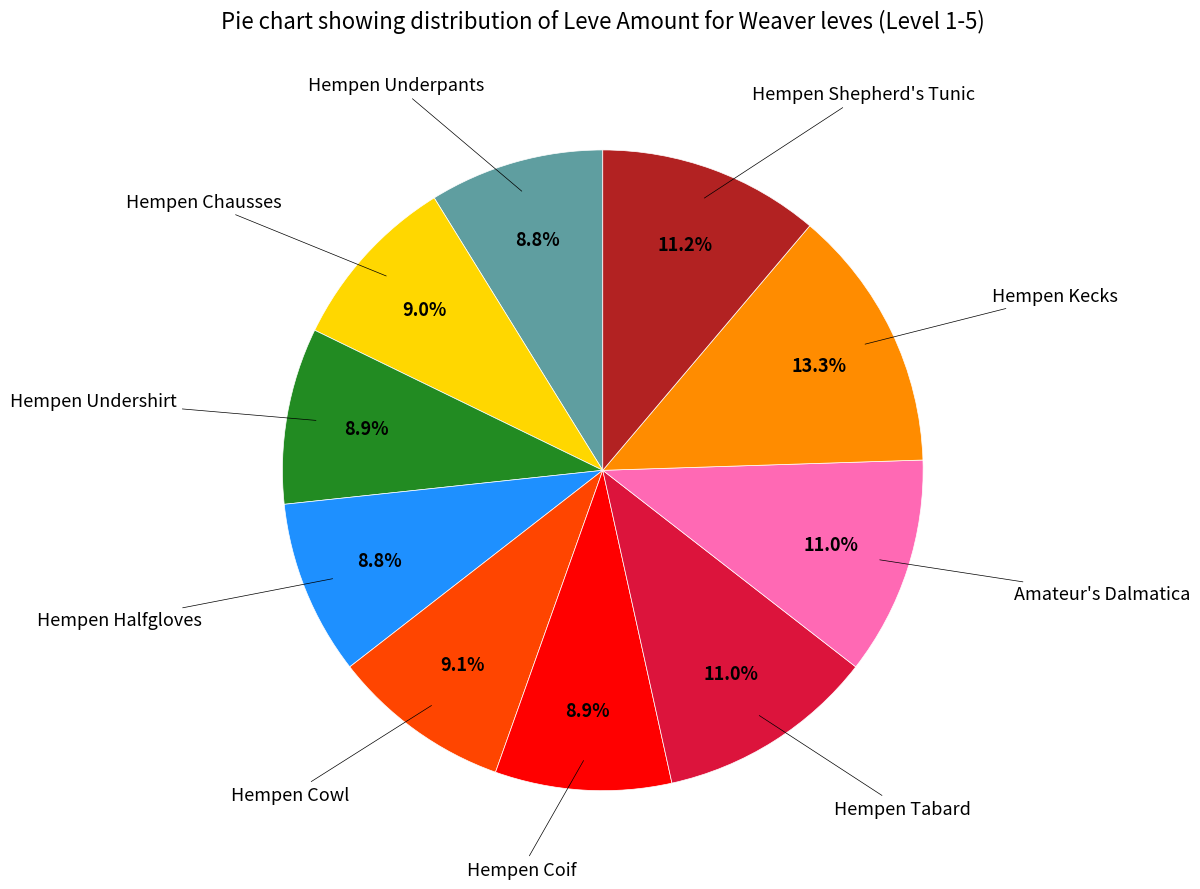

Does any single category account for the majority?

No